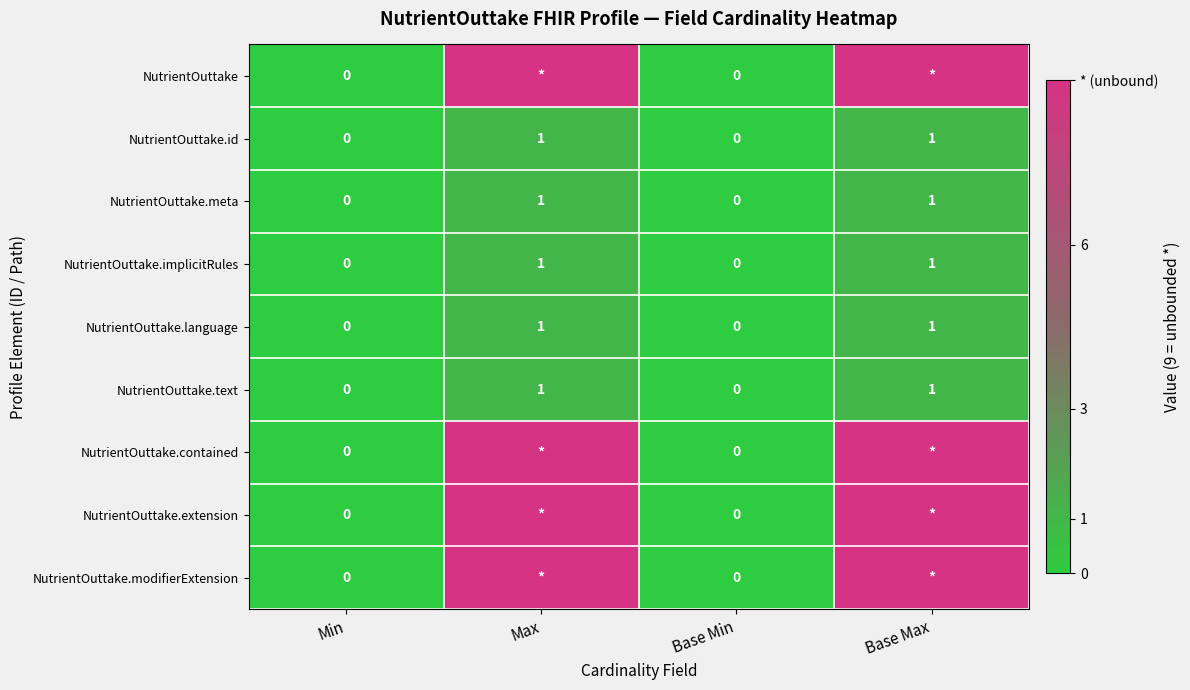

What is the difference between the second highest and minimum values in the NutrientOuttake.implicitRules series?

1